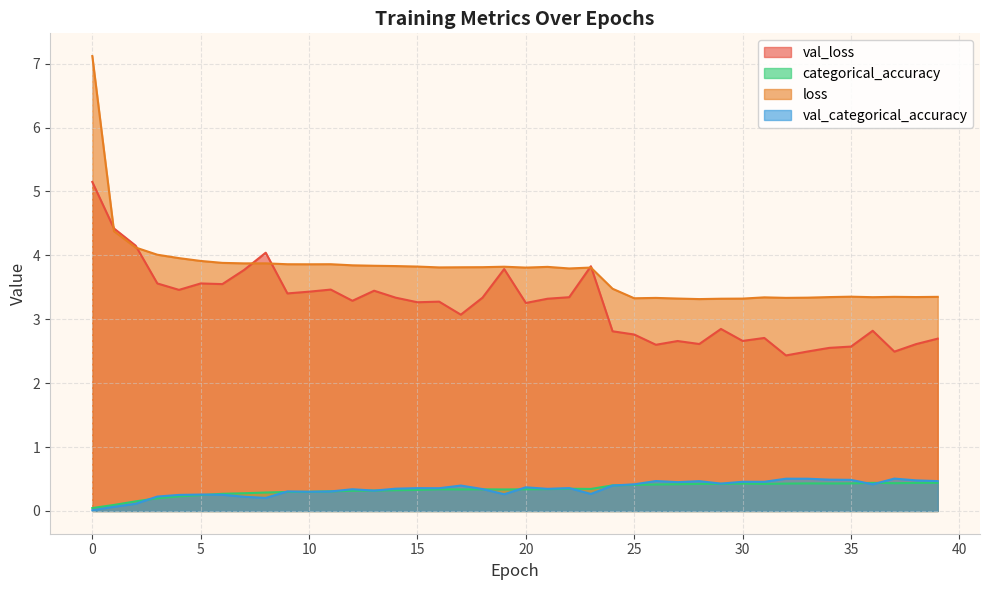

At how many categories does at least one series exceed 3?

40